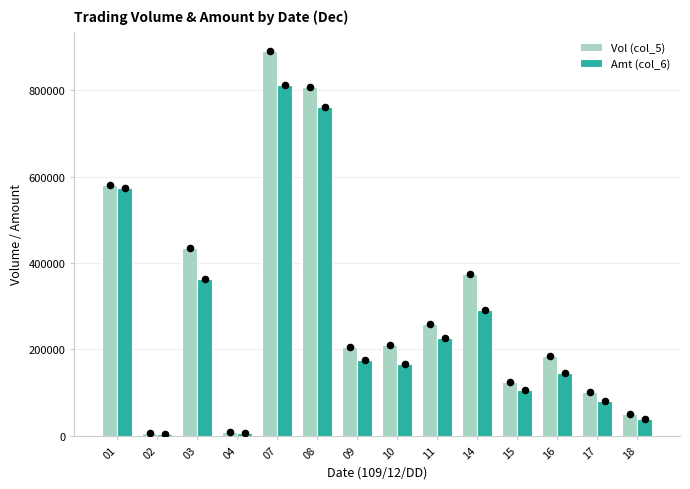

Which series contains the highest Y value?

Vol (col_5)